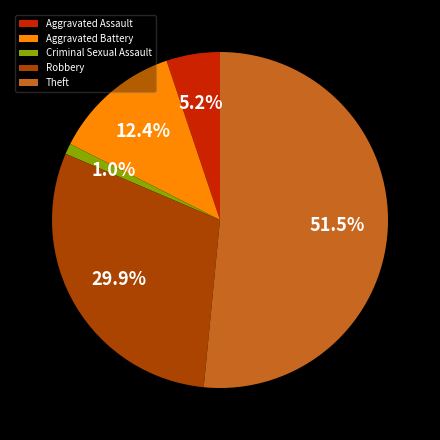

Which category has the biggest portion of the pie?

Theft